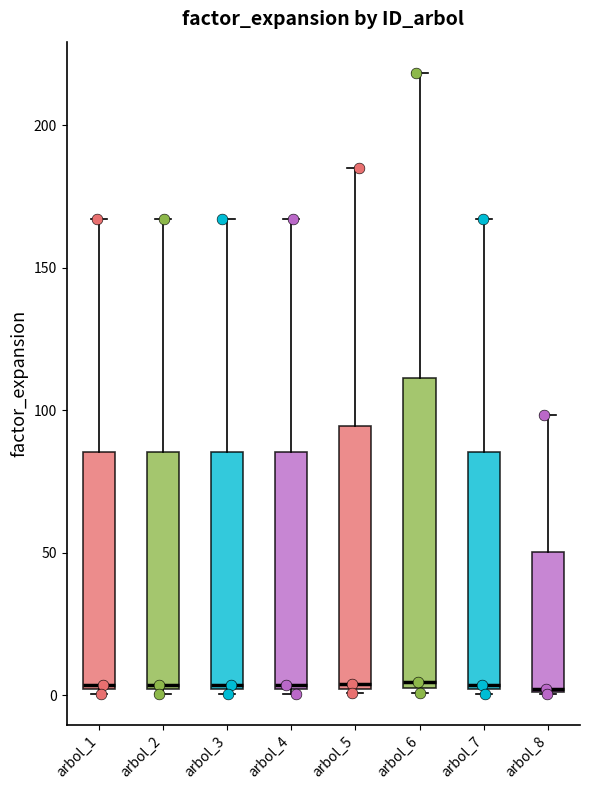

Reading left to right, transcribe this box plot: for each box, give where its median line is, the range the box spans, and where its two whiskers end, as read against the y-axis. The values are not printed on the chart, so give them approximately, as read against the axis.

arbol_1: median 5, box 0 to 85, whiskers 0 to 165
arbol_2: median 5, box 0 to 85, whiskers 0 to 165
arbol_3: median 5, box 0 to 85, whiskers 0 to 165
arbol_4: median 5, box 0 to 85, whiskers 0 to 165
arbol_5: median 5, box 0 to 95, whiskers 0 (just below the box's lower edge) to 185
arbol_6: median 5 (just above the box's lower edge), box 5 to 110, whiskers 0 to 220
arbol_7: median 5, box 0 to 85, whiskers 0 to 165
arbol_8: median 0 (drawn on the box's lower edge), box 0 to 50, whiskers 0 to 100